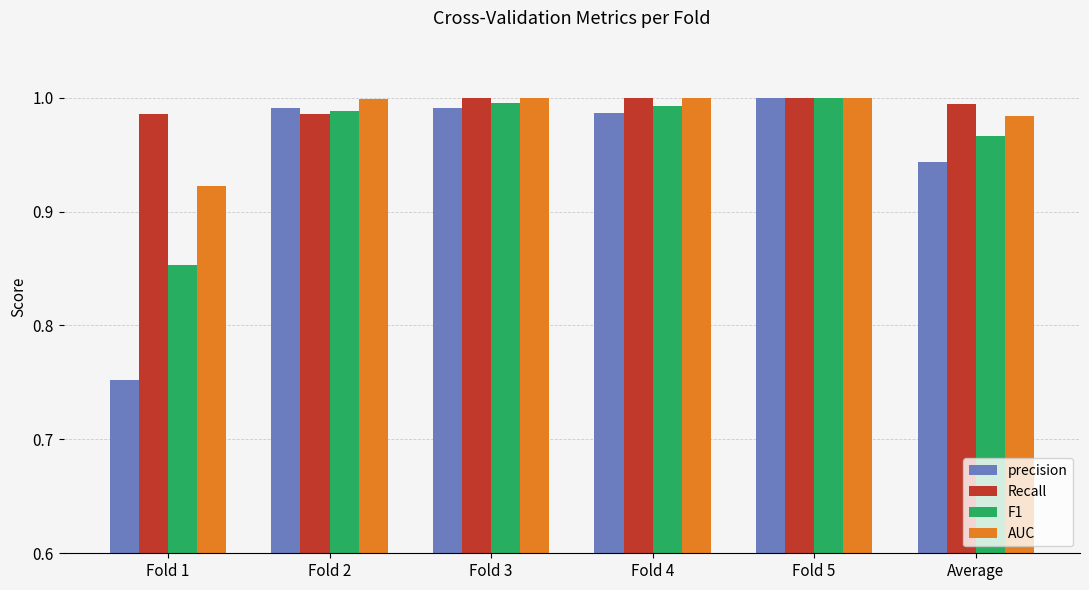

The value of F1 at Fold 1 is 0.4. True or false?

False